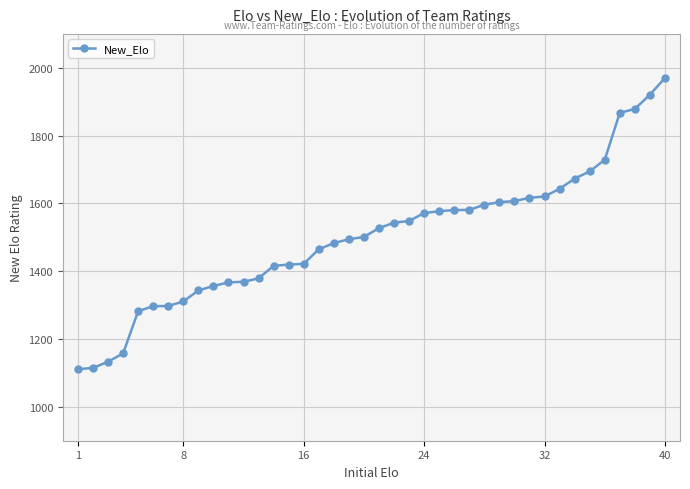

How many data points does each series have?

40